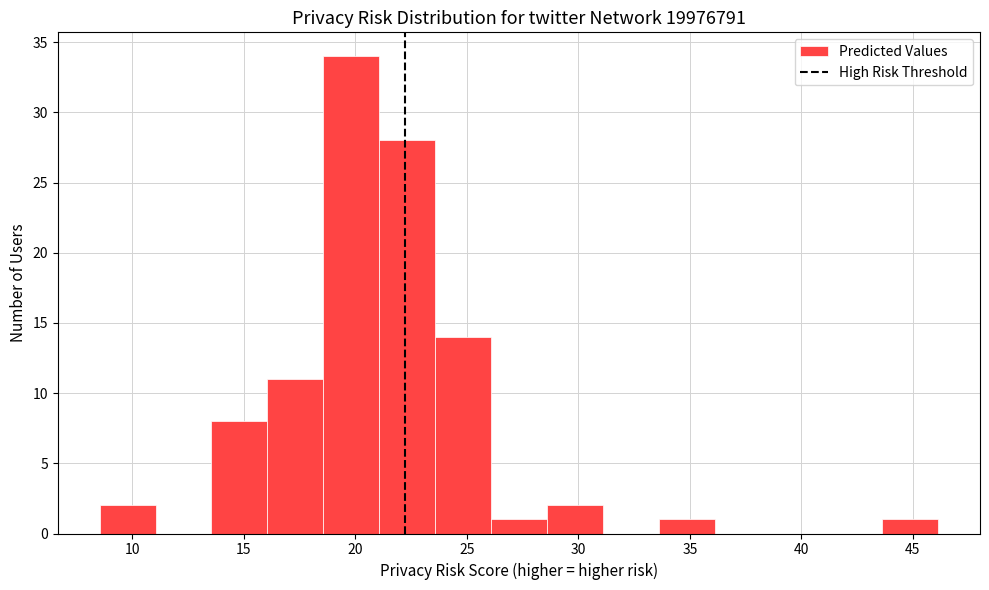

Reading left to right, list every bar in this chart as the range it spans on the x-axis followed by its height. Neither the bar edges nor the heights are printed on the chart, so give them approximately, as read against the axes.

8.5 to 11.0: 2
11.0 to 13.5: 0
13.5 to 16.0: 8
16.0 to 18.5: 11
18.5 to 21.0: 34
21.0 to 23.5: 28
23.5 to 26.0: 14
26.0 to 28.5: 1
28.5 to 31.0: 2
31.0 to 33.5: 0
33.5 to 36.0: 1
36.0 to 38.5: 0
38.5 to 41.0: 0
41.0 to 43.5: 0
43.5 to 46.0: 1